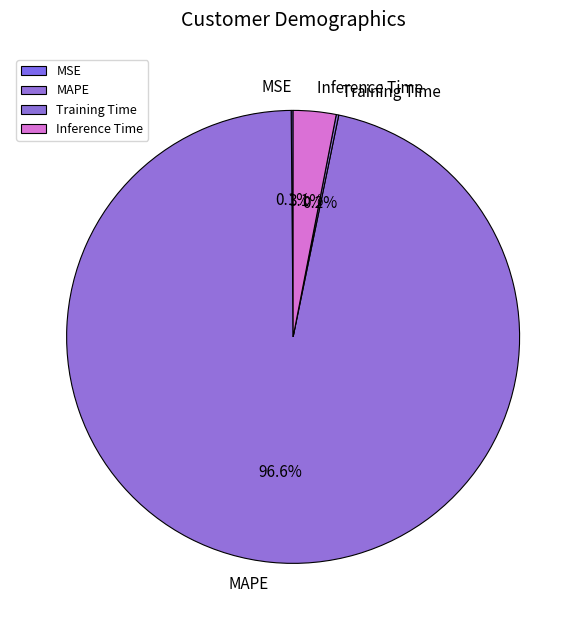

Is there any slice that represents more than half of the pie?

Yes